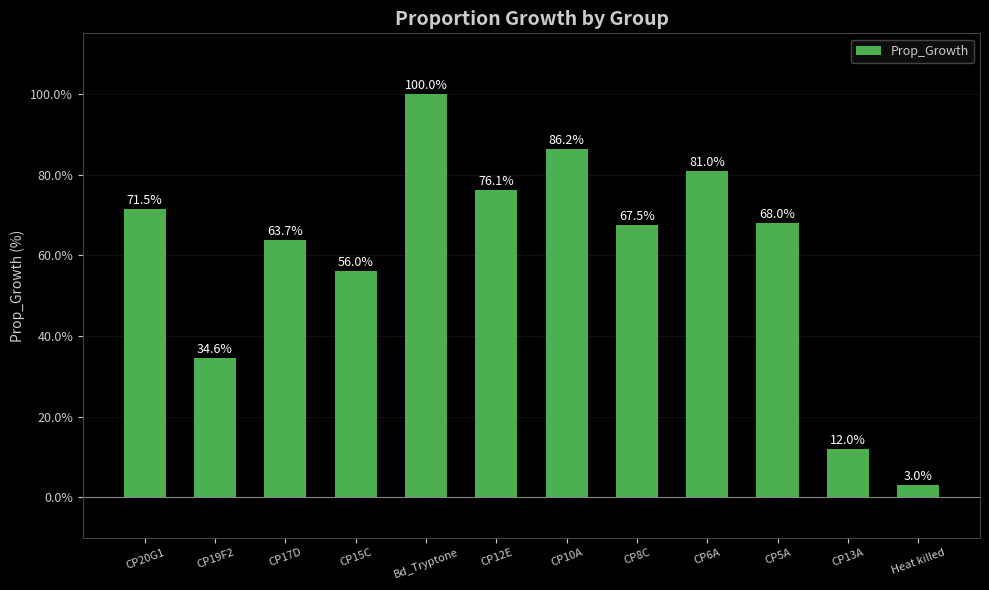

Where is the data nearest to the value 51?

CP15C